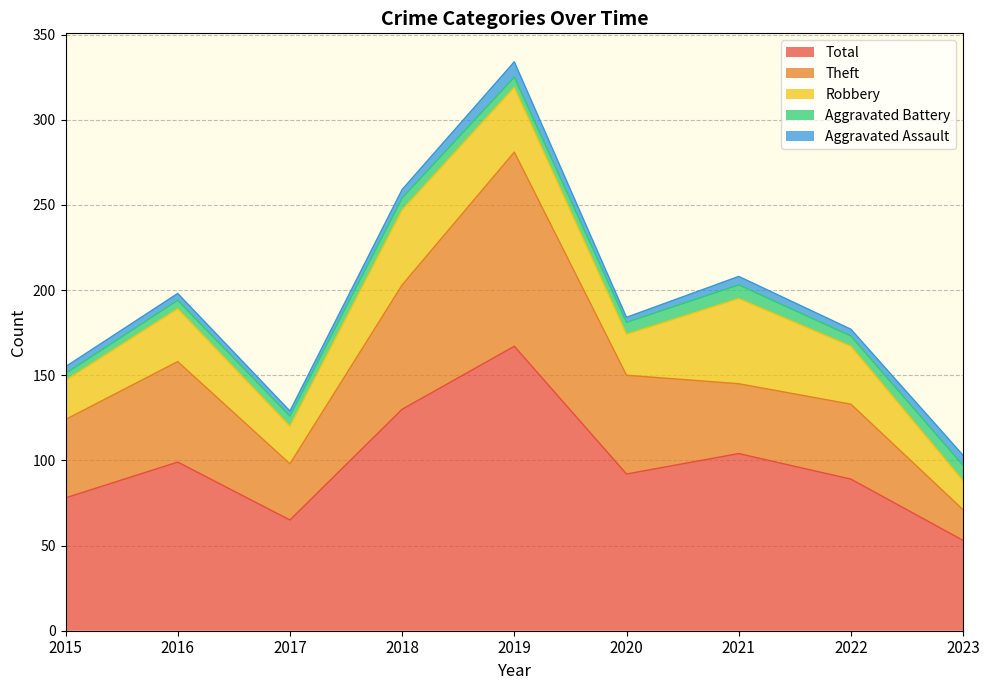

What value does the Aggravated Assault series have at 2021?

5